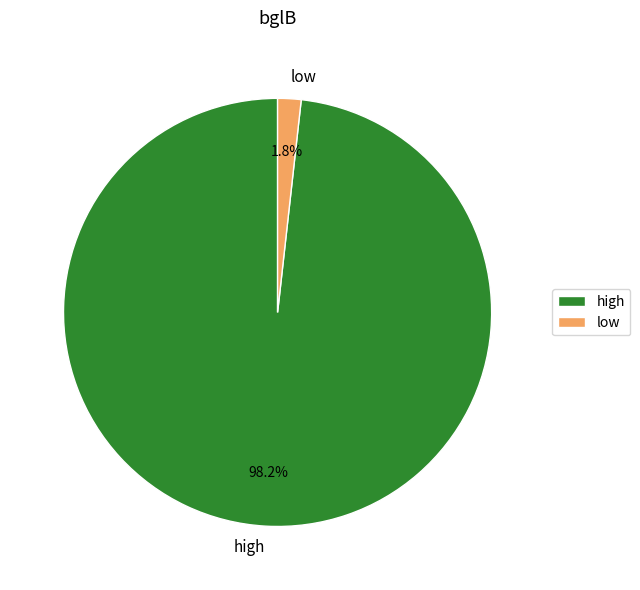

Between high and low, which is larger?

high